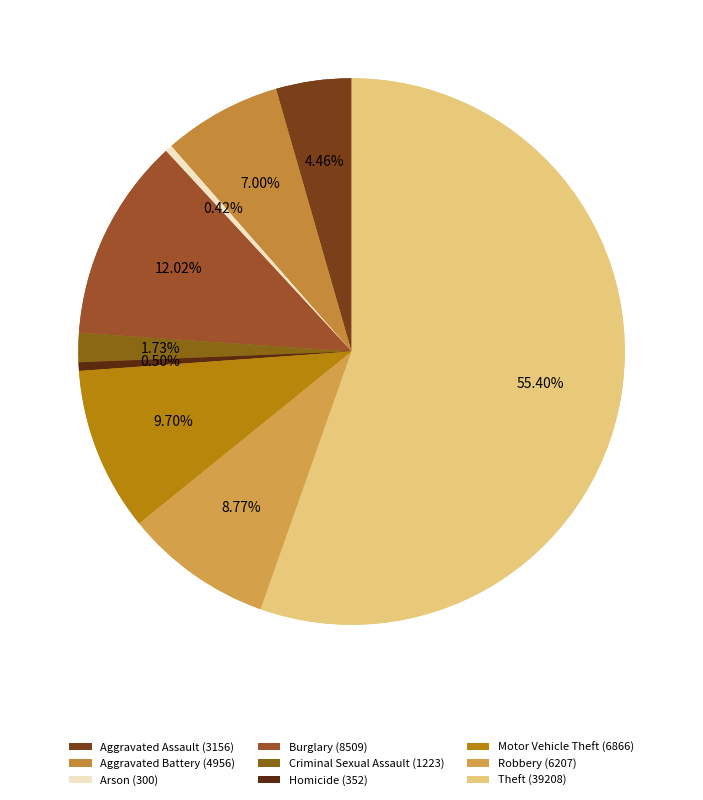

Is it true that Burglary is 12% of the pie?

True